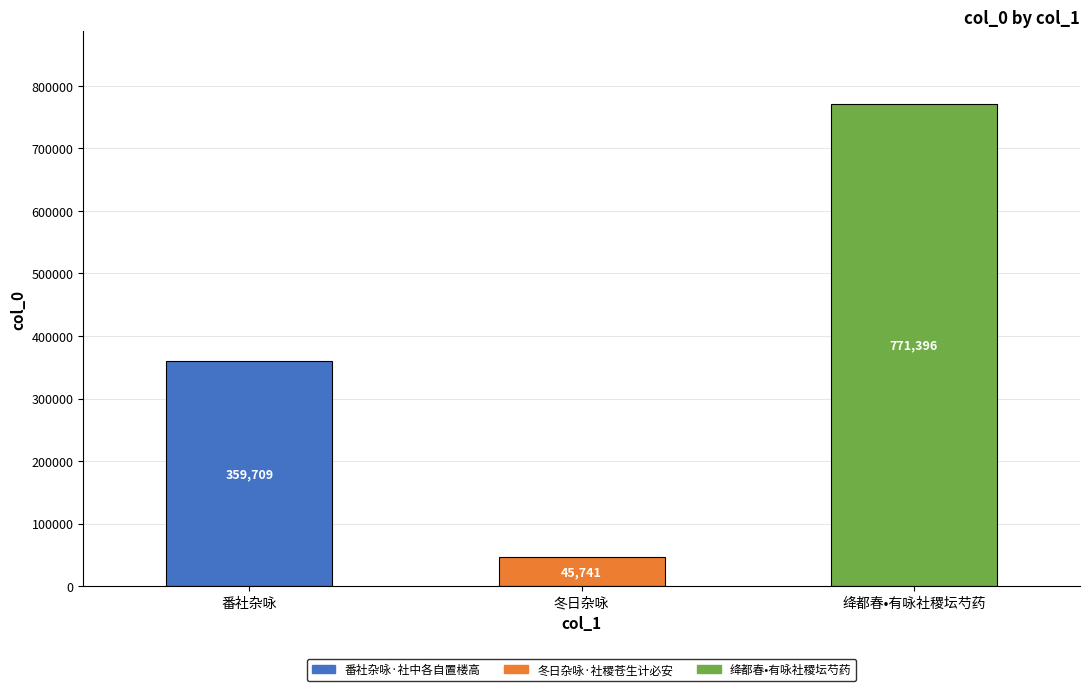

True or false: the data shows 771396 at 绛都春•有咏社稷坛芍药.

True